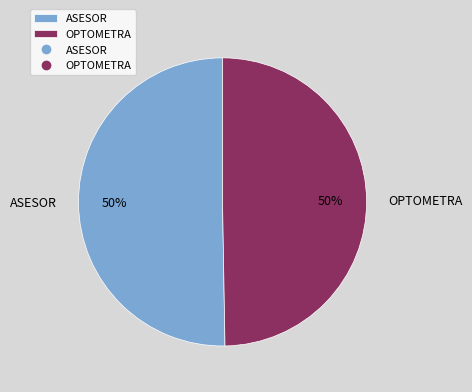

To the nearest percent, what is the combined percentage of OPTOMETRA and ASESOR?

100%